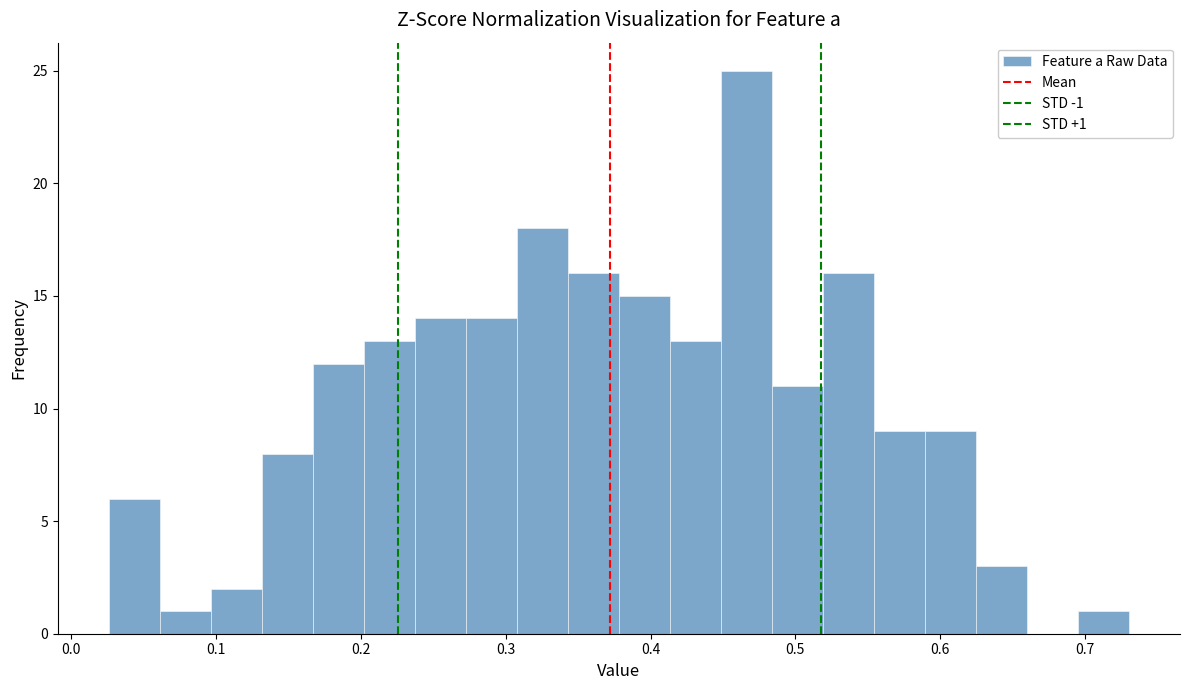

Read against the x-axis, roughly where is the centre of the tallest bar?

0.47